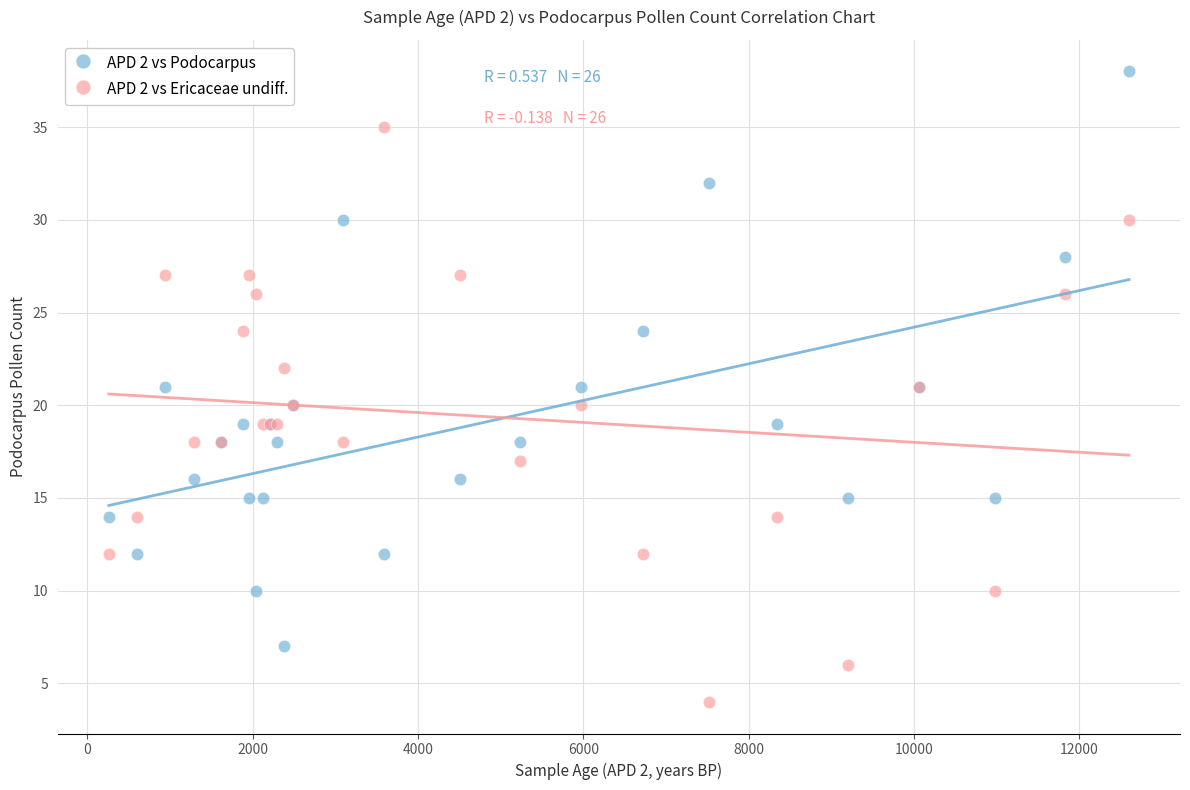

Which series reaches the minimum Y coordinate?

APD 2 vs Ericaceae undiff.